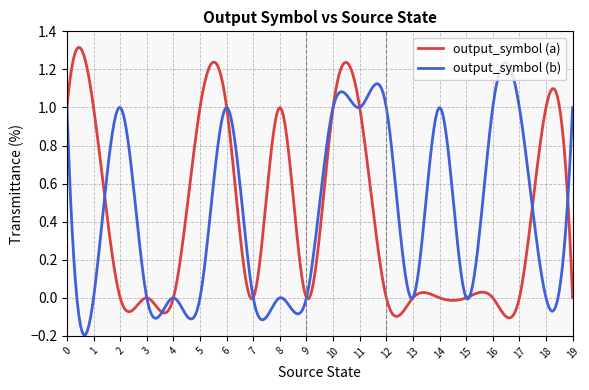

Rank the series by their maximum value, from highest to lowest.

output_symbol (a), output_symbol (b)